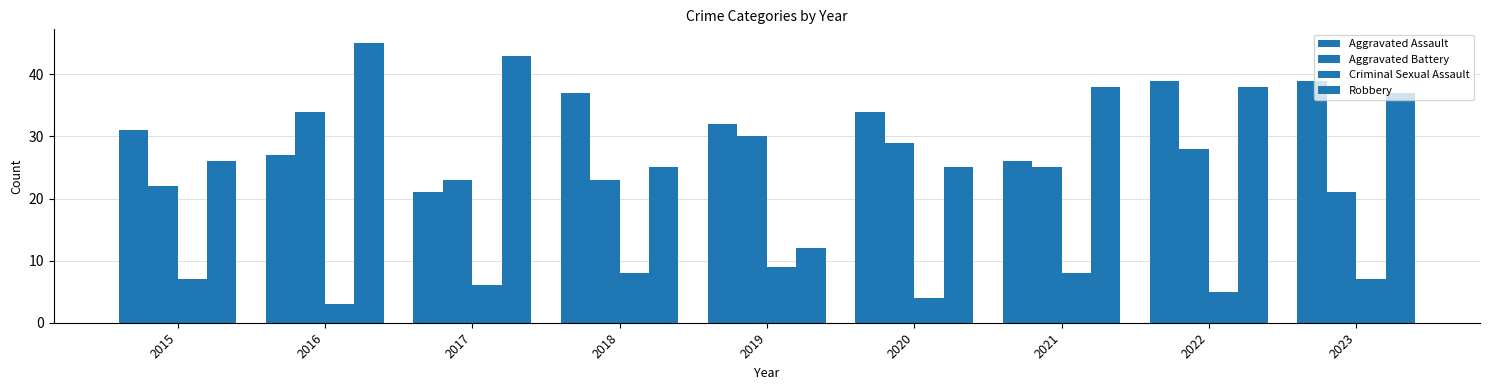

Which category has the lowest value in the Criminal Sexual Assault series?

2016